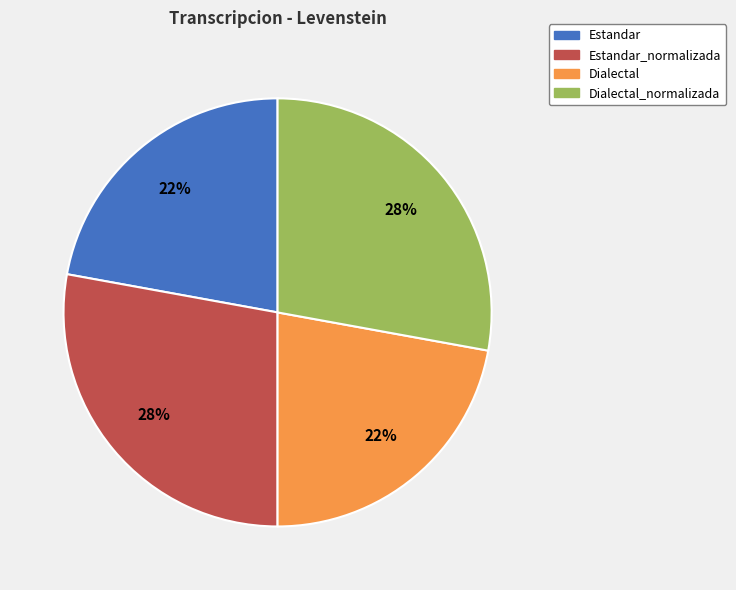

Is there any slice that represents more than half of the pie?

No